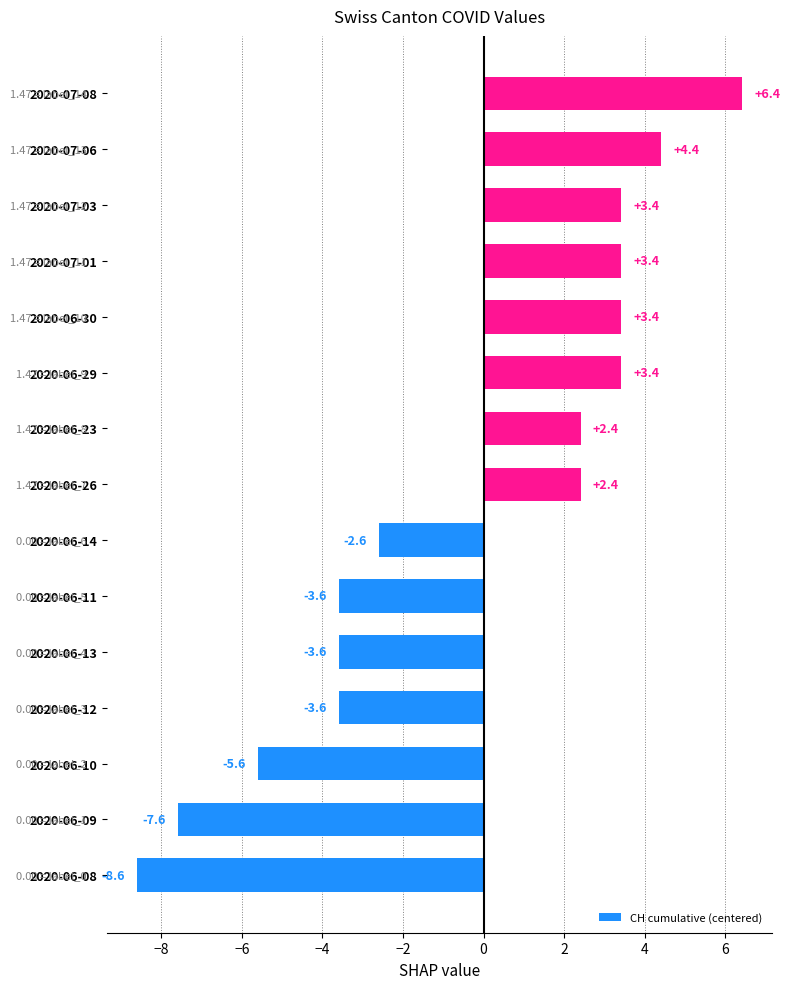

Reading bottom to top, extract all data points from this chart.

2020-06-08=-8.6	2020-06-09=-7.6	2020-06-10=-5.6	2020-06-12=-3.6	2020-06-13=-3.6	2020-06-11=-3.6	2020-06-14=-2.6	2020-06-26=2.4	2020-06-23=2.4	2020-06-29=3.4	2020-06-30=3.4	2020-07-01=3.4	2020-07-03=3.4	2020-07-06=4.4	2020-07-08=6.4